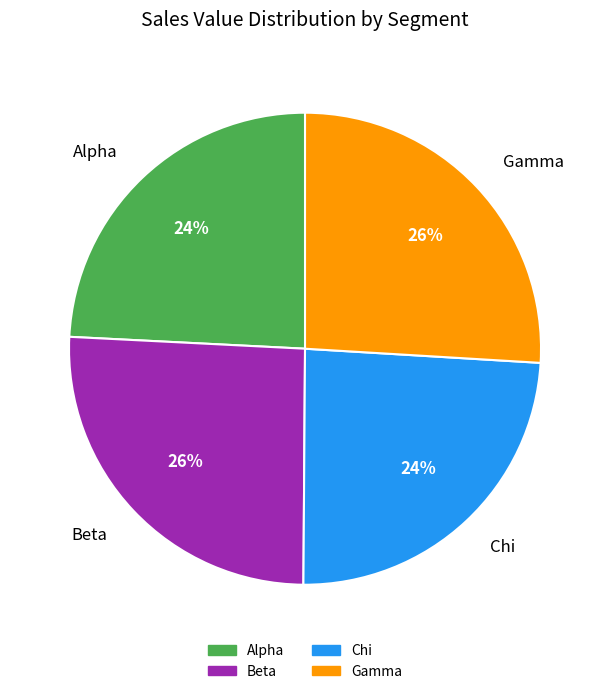

What percentage is the Gamma slice, to the nearest percent?

26%